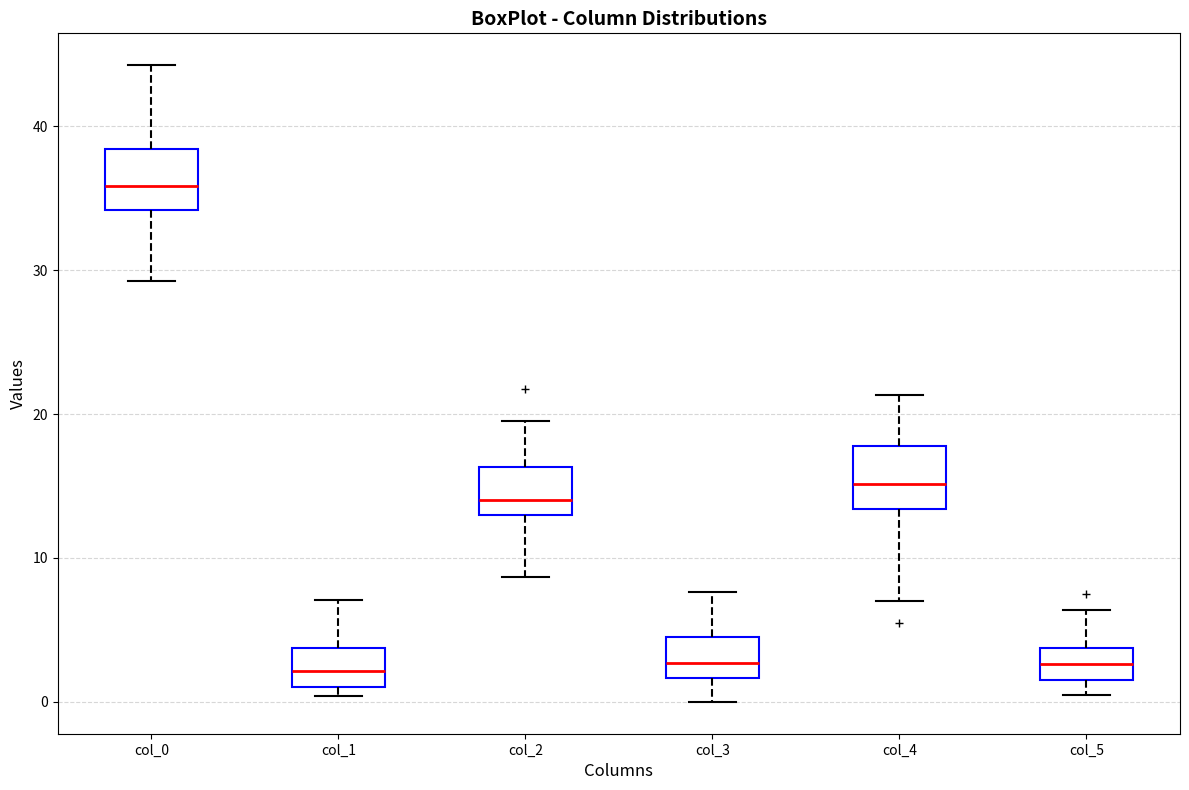

Which box's median line is the highest?

col_0